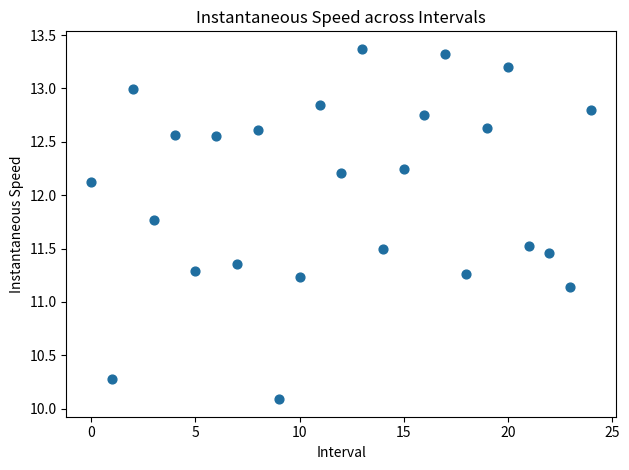

What is the range of Y values (max minus min)?

3.3